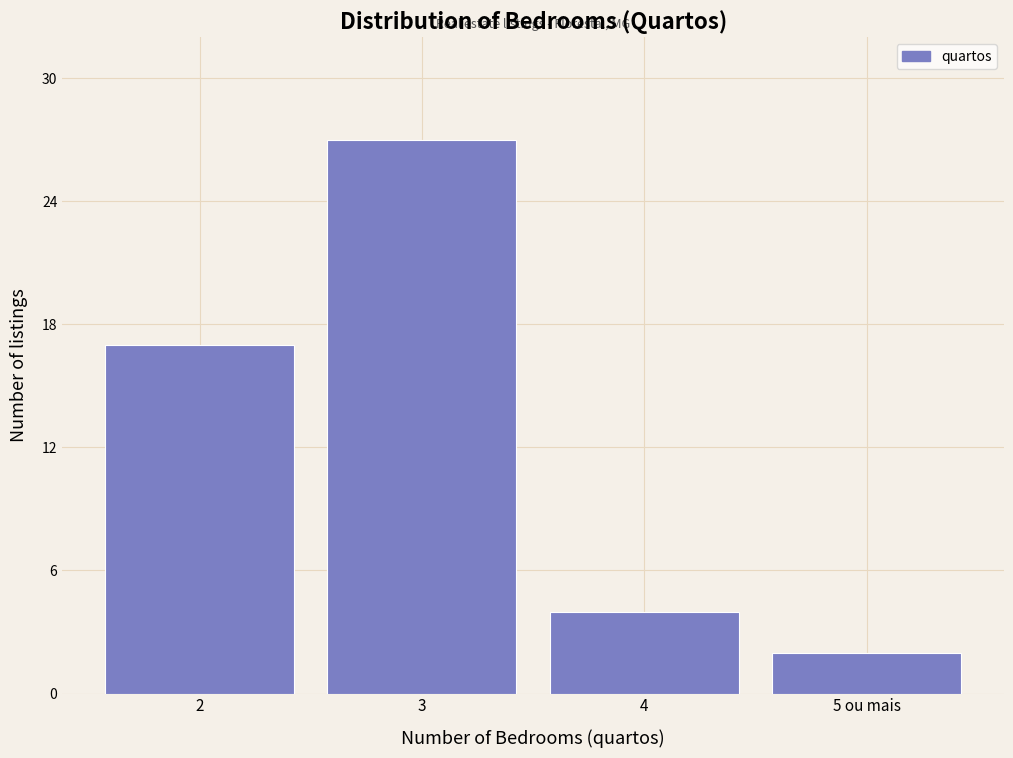

Reading left to right, transcribe all the data shown in this chart.

17	27	4	2